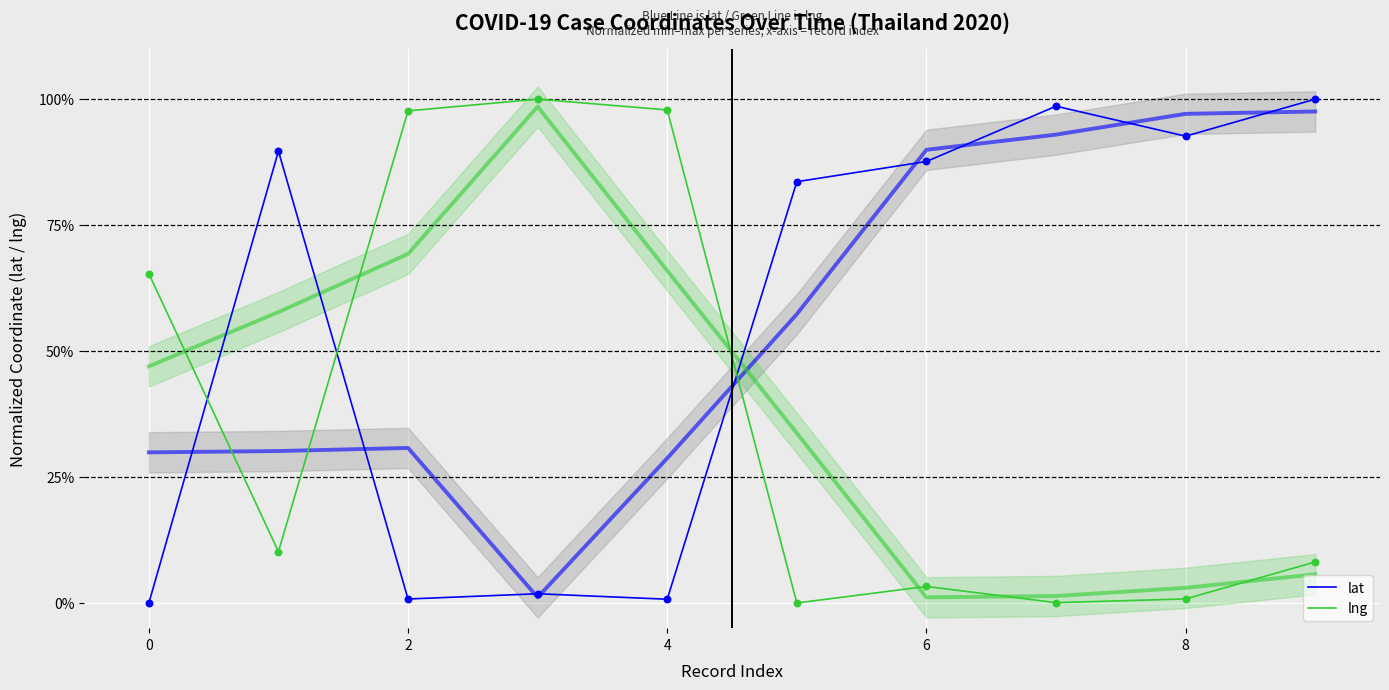

Which series reaches the maximum Y coordinate?

lat